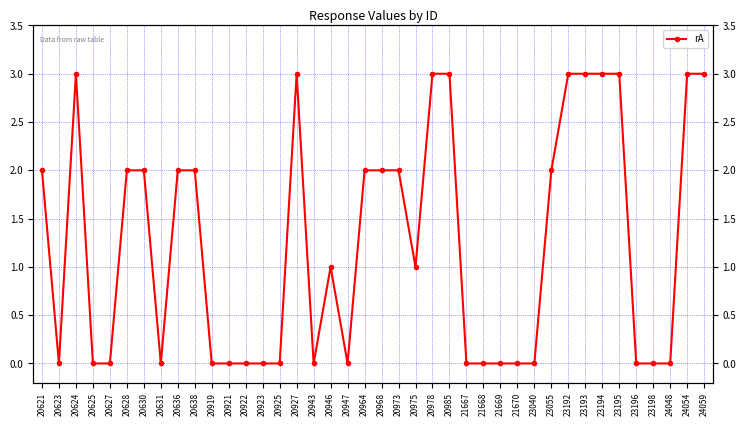

The chart shows a value of 0 at 20943. True or false?

True